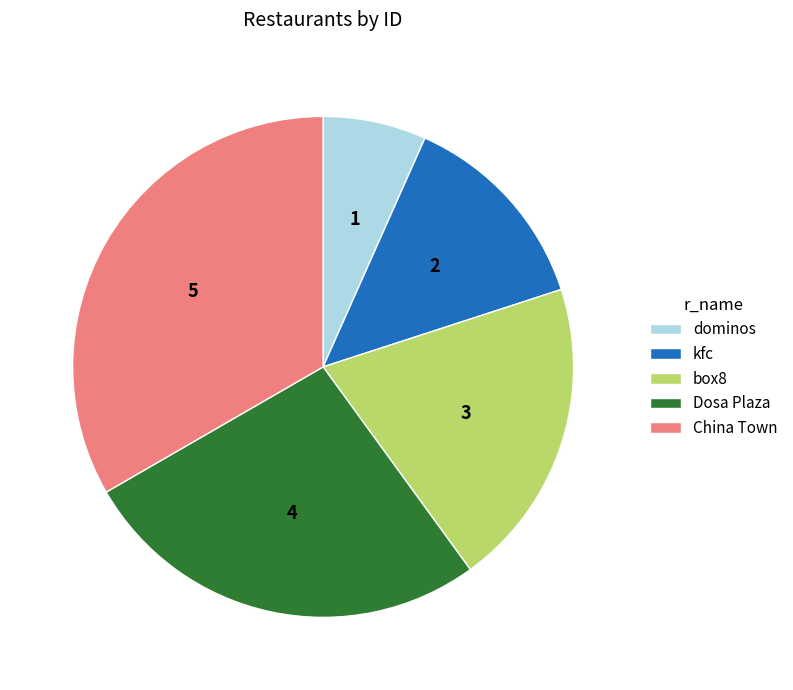

Is there a majority slice in this chart?

No